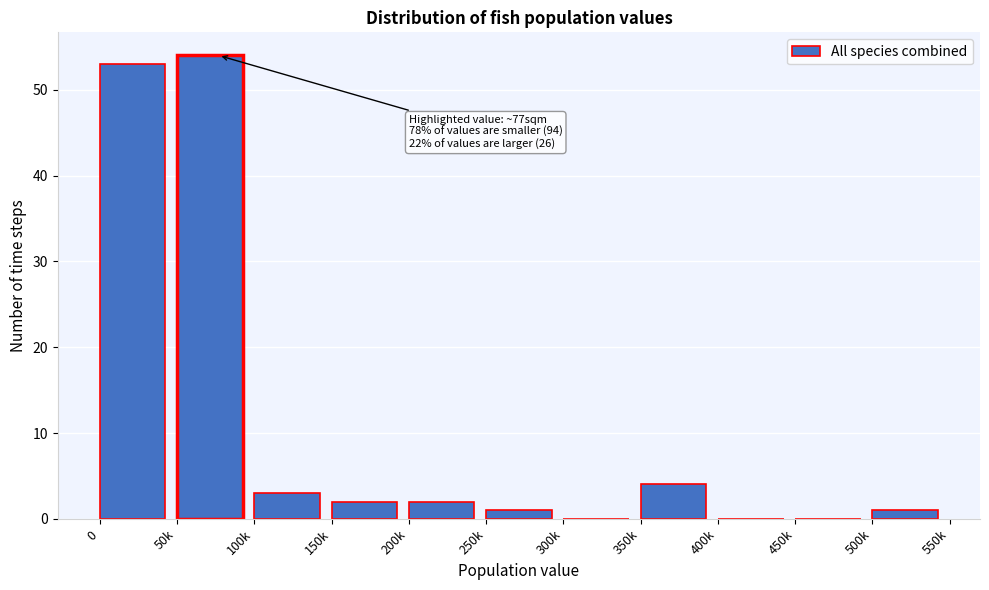

Reading right to left, what are all the values shown in this chart?

500k=1	450k=0	400k=0	350k=4	300k=0	250k=1	200k=2	150k=2	100k=3	50k=54	0=53